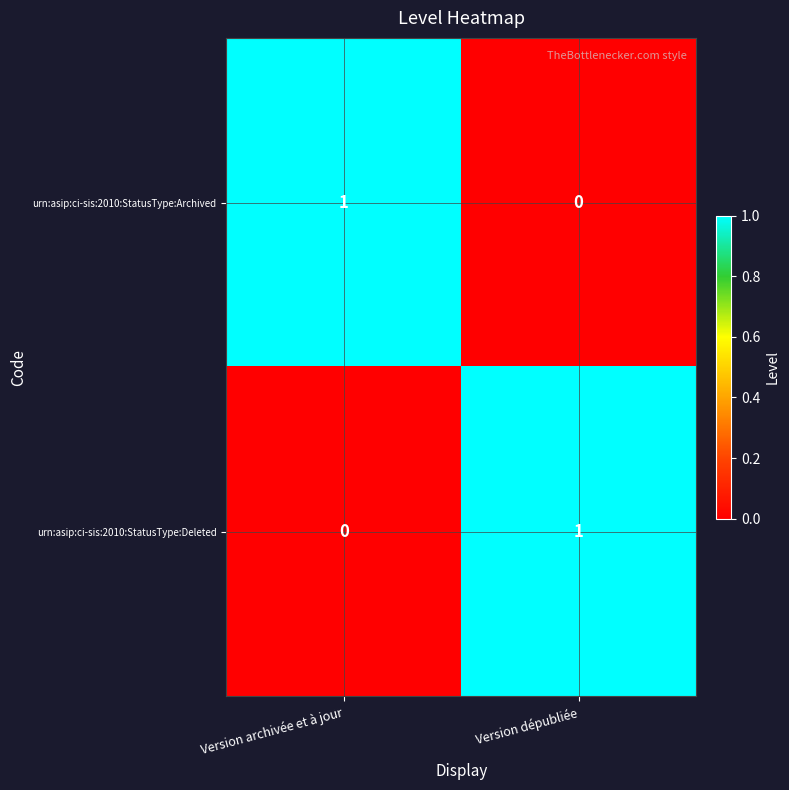

How many values in urn:asip:ci-sis:2010:StatusType:Archived are above zero?

1